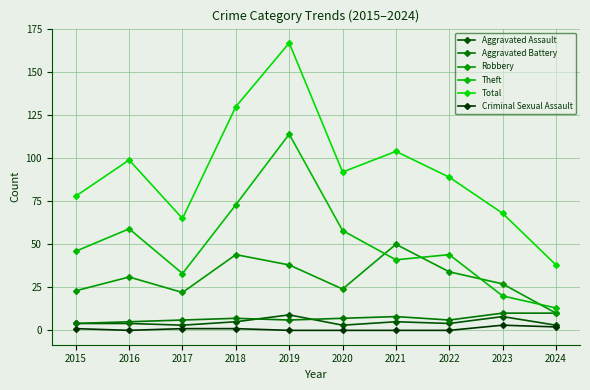

Which series has the largest total across all categories?

Total